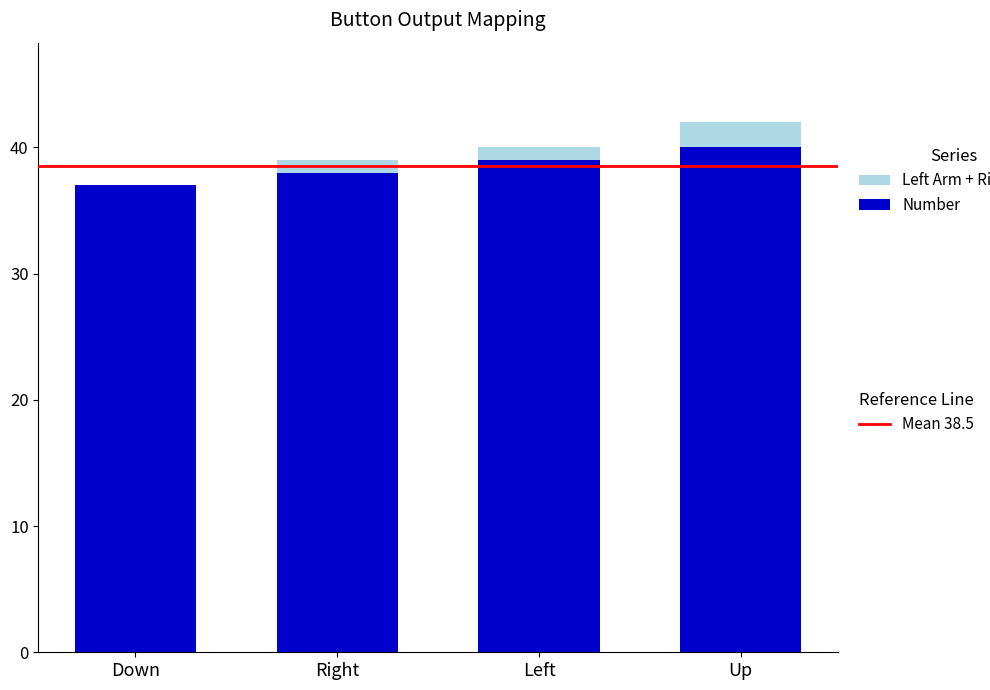

What is the total value across all series at Down?

37